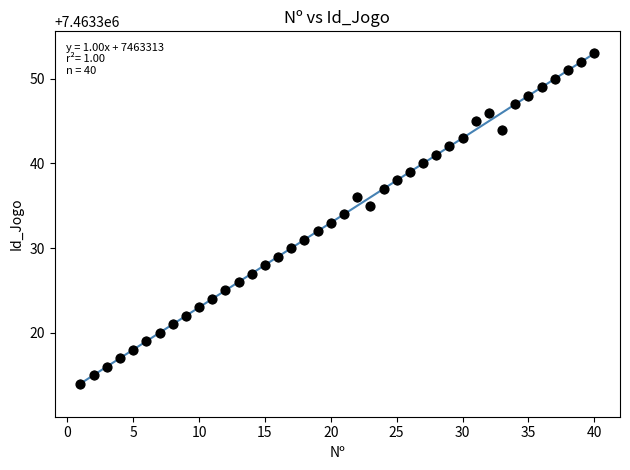

What is the range of Y values (max minus min)?

39